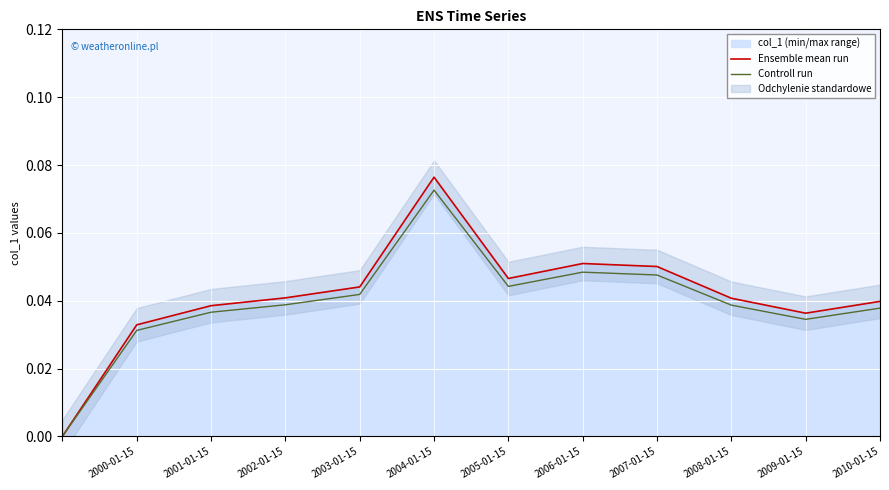

The Ensemble mean run series shows 0.1 at 2005-01-15. True or false?

False